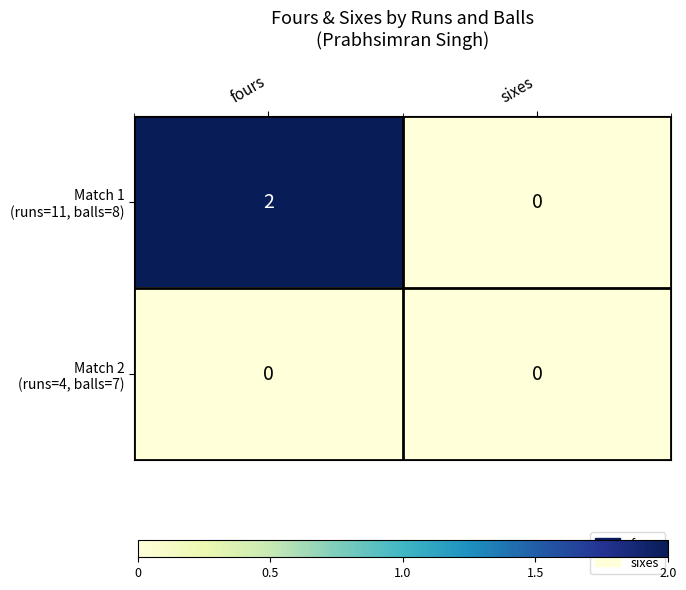

At which category is the sum across all series the highest?

fours